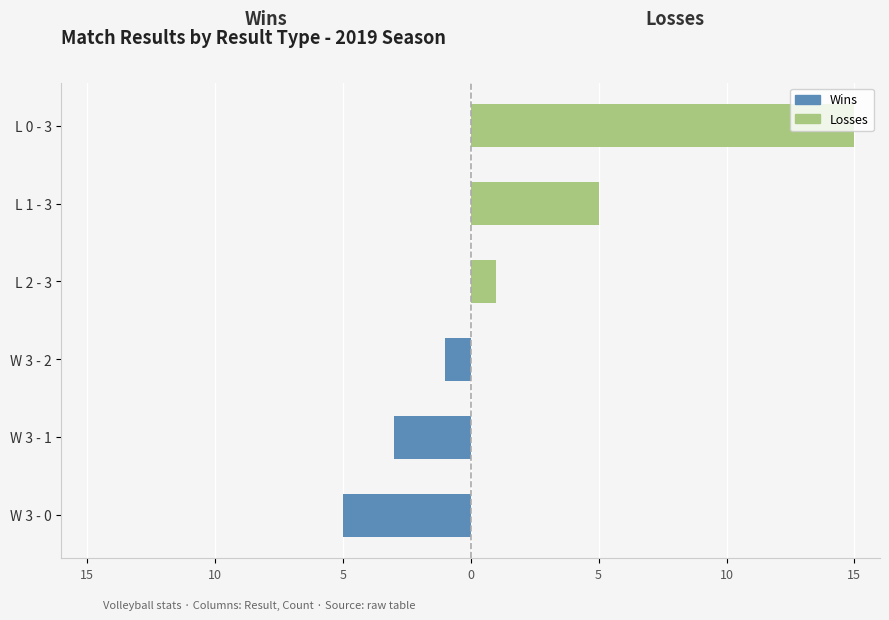

What is the highest value of the Losses series?

15